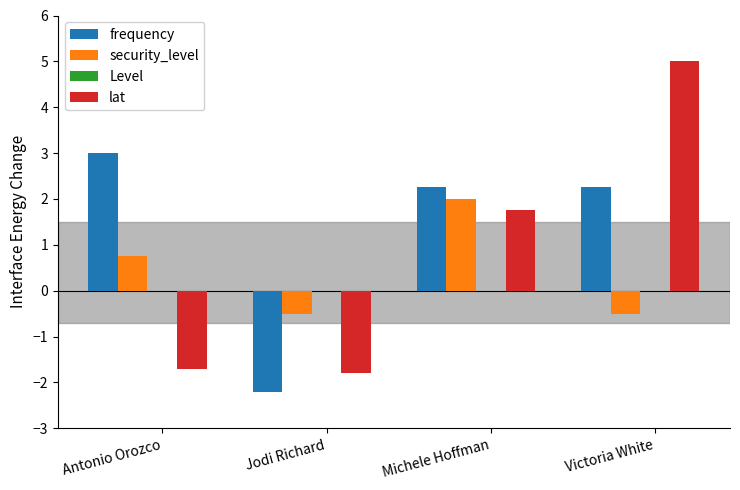

Rank the series at Victoria White from highest to lowest value.

lat, frequency, security_level